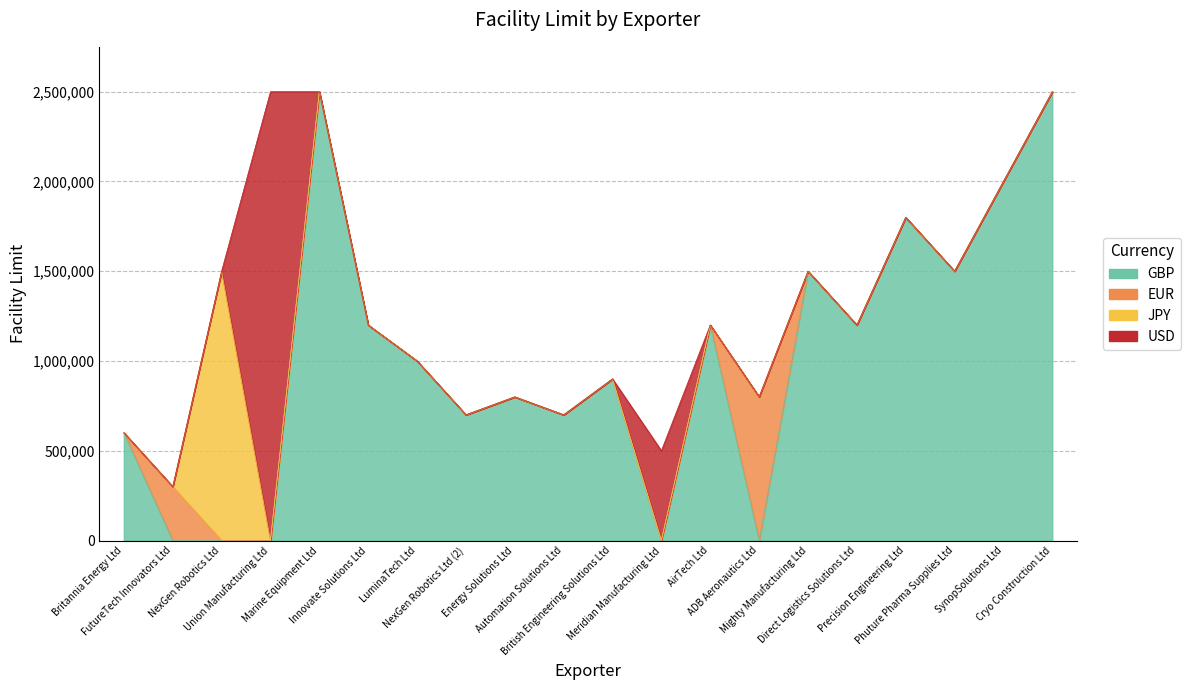

What is the minimum value shown in the chart?

300000